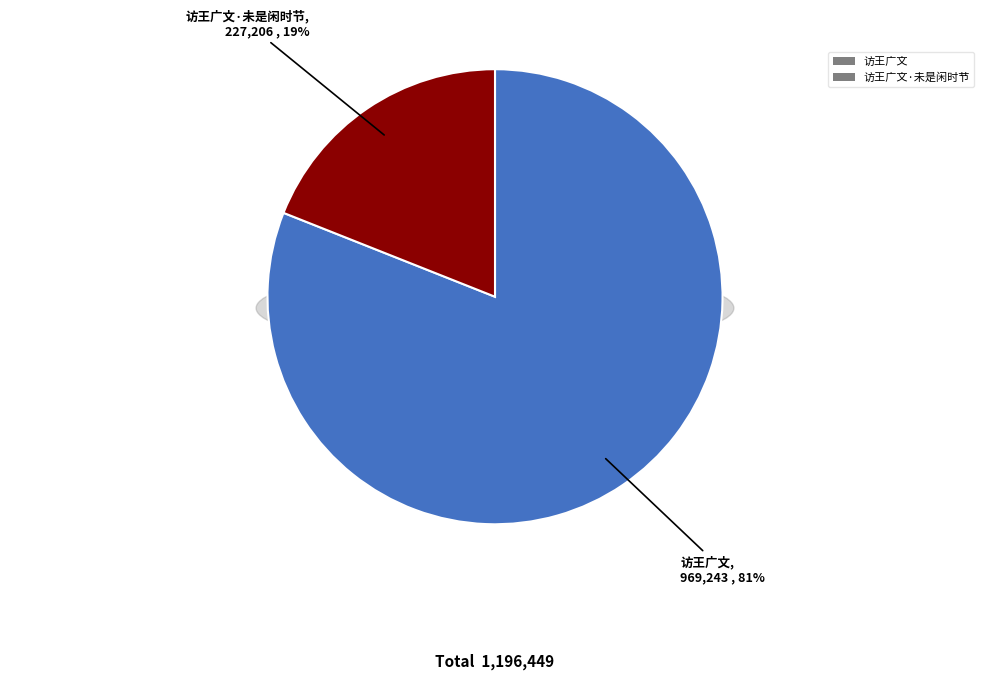

To the nearest percent, what is the average slice percentage?

50%